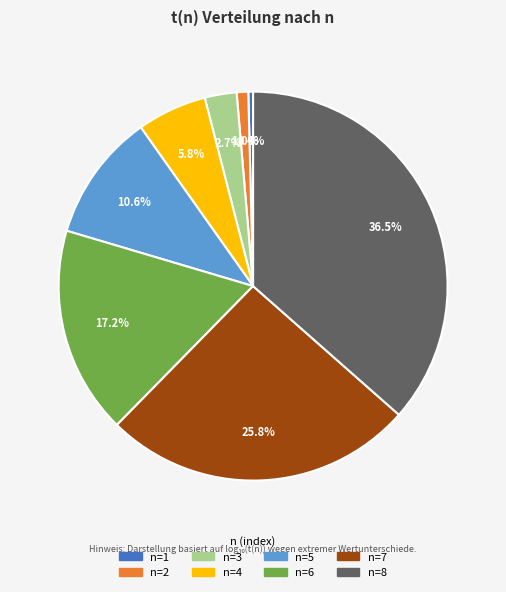

Is there a majority slice in this chart?

No